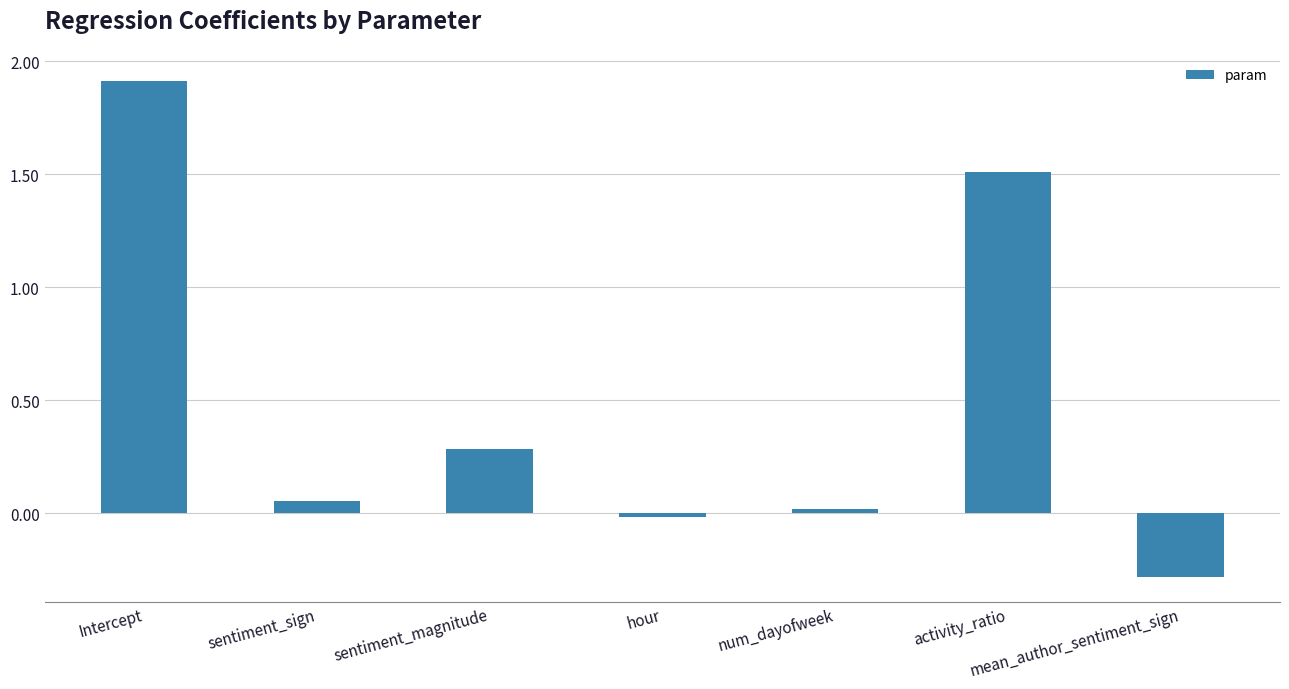

Rank the categories by value from highest to lowest.

Intercept, activity_ratio, sentiment_magnitude, sentiment_sign, num_dayofweek, hour, mean_author_sentiment_sign